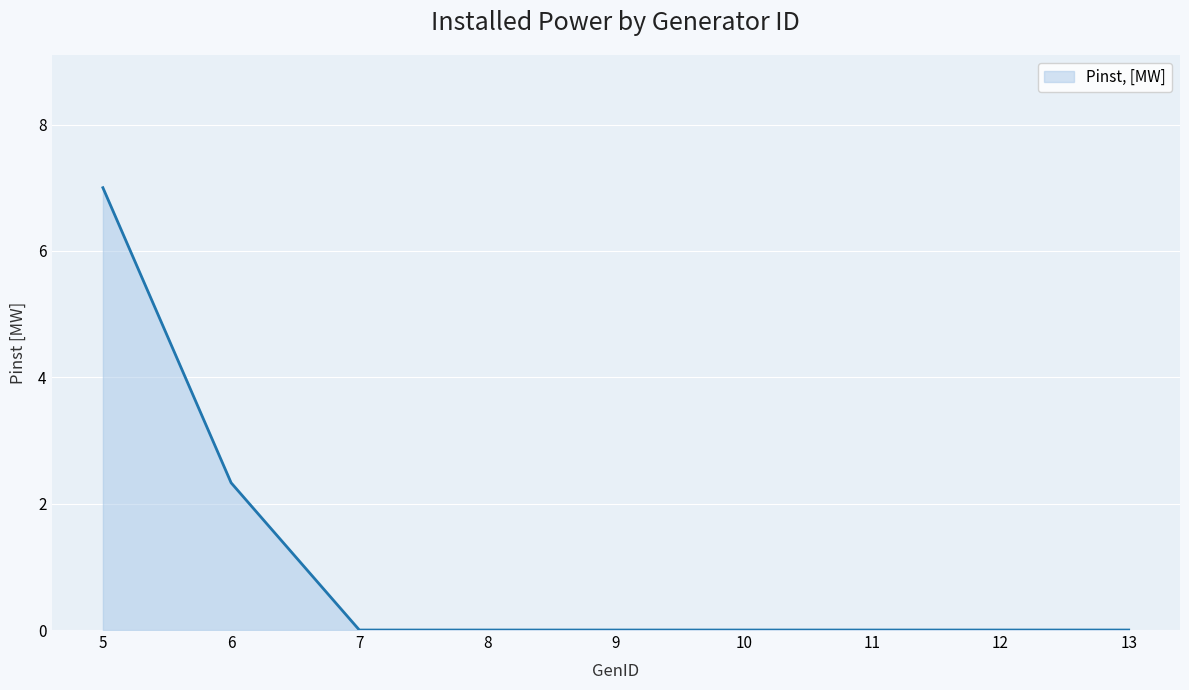

Reading left to right, transcribe all the data shown in this chart.

7.0	2.3	0.0	0.0	0.0	0.0	0.0	0.0	0.0